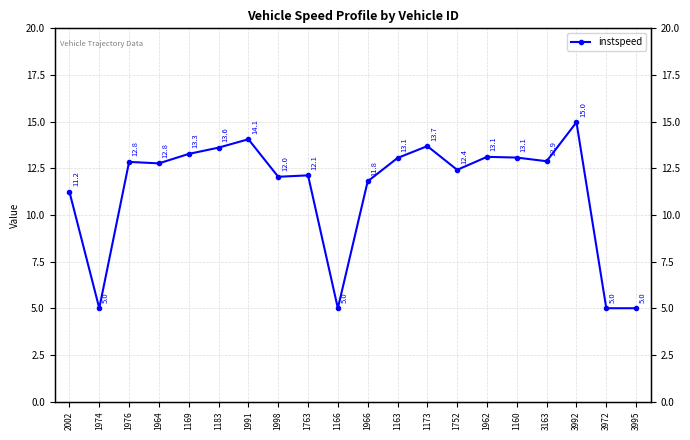

What position from the right is 1160?

5